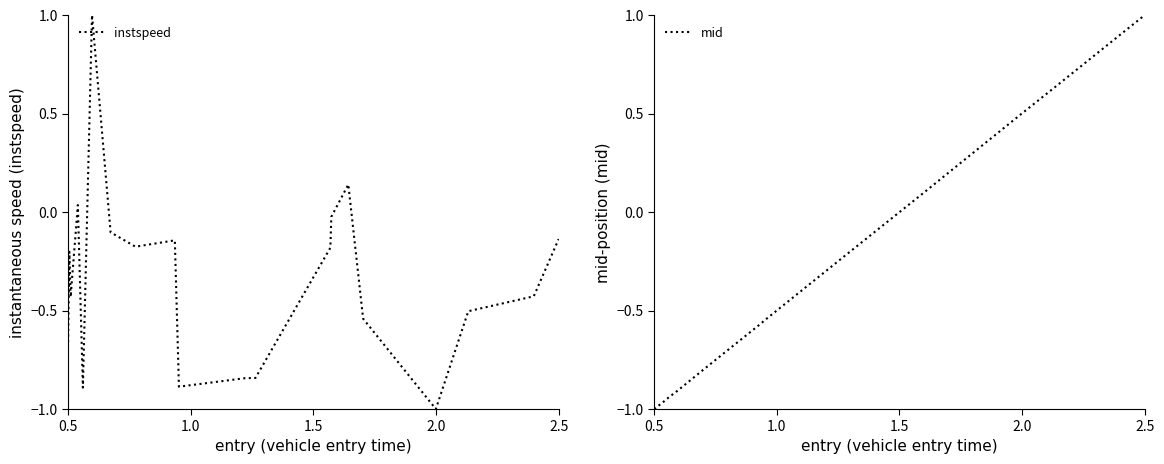

What is the minimum value shown in the chart?

-1.0